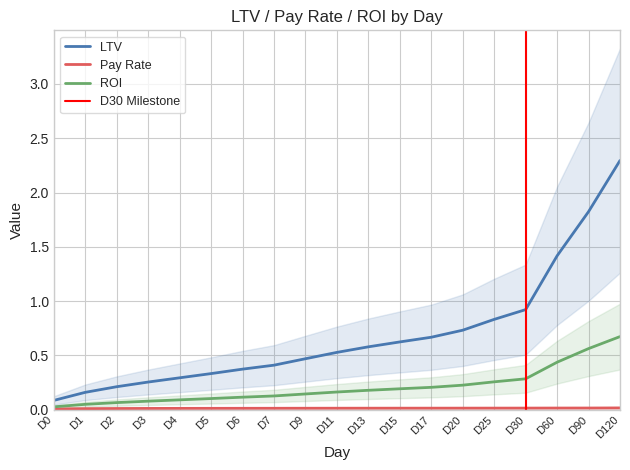

Which category has the highest value across all series?

D120